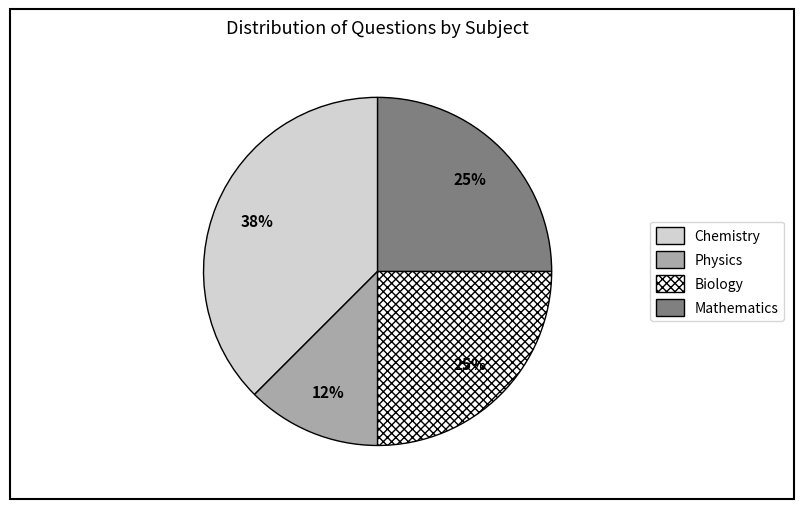

To the nearest percent, what percentage of the pie is Biology?

25%